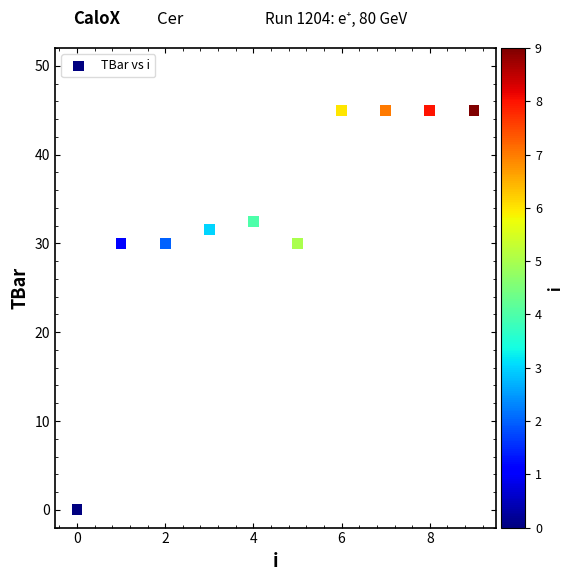

What is the range of Y values (max minus min)?

45.0